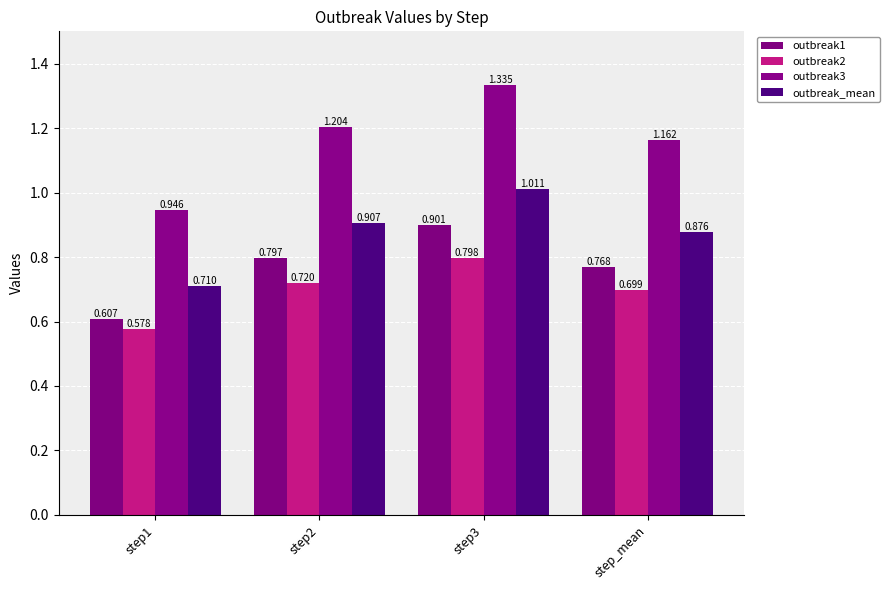

At step1, list the series in order from smallest to largest.

outbreak2, outbreak1, outbreak_mean, outbreak3